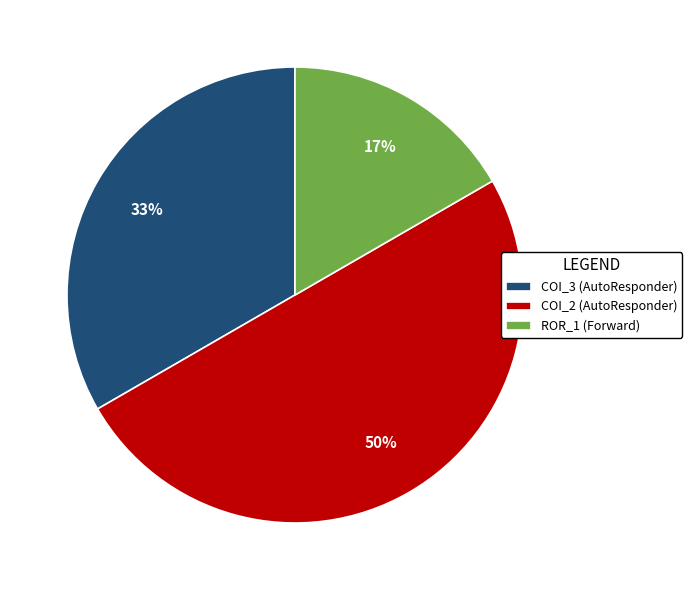

Do COI_2 (AutoResponder) and COI_3 (AutoResponder) together represent more than half of the pie?

Yes